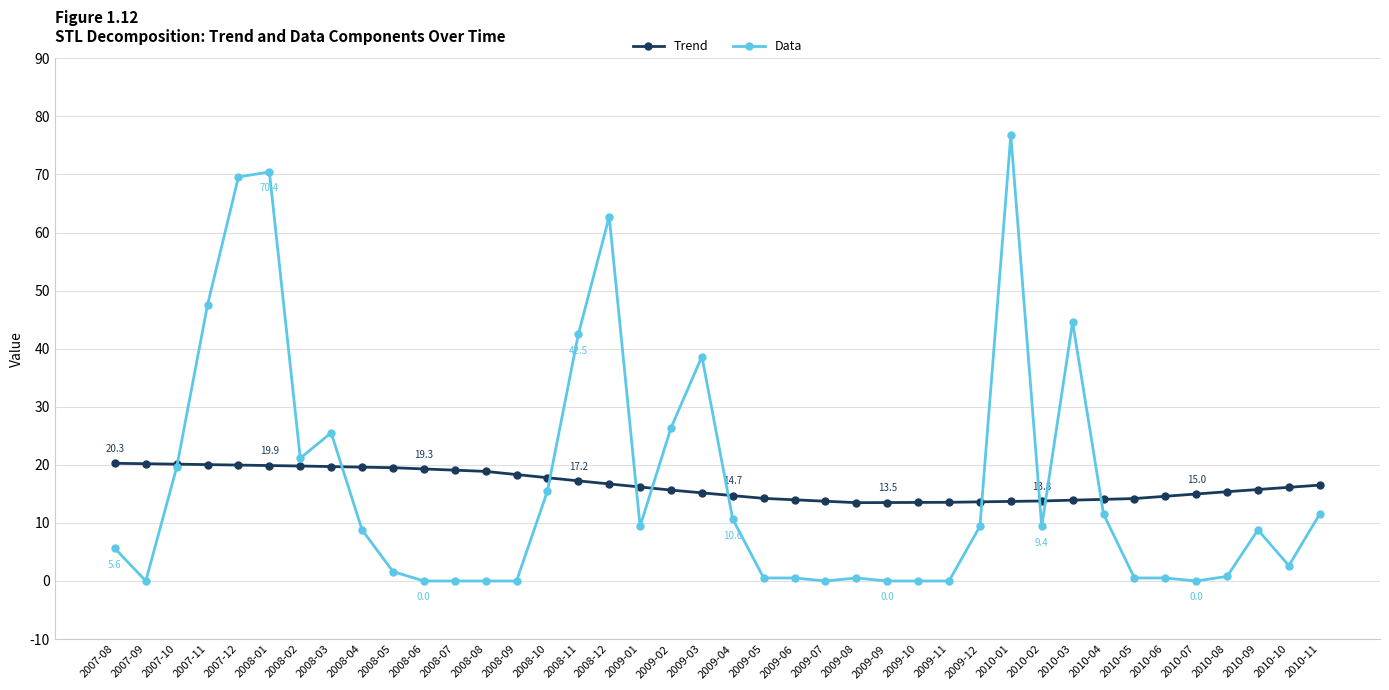

What is the highest value of the Trend series?

20.3